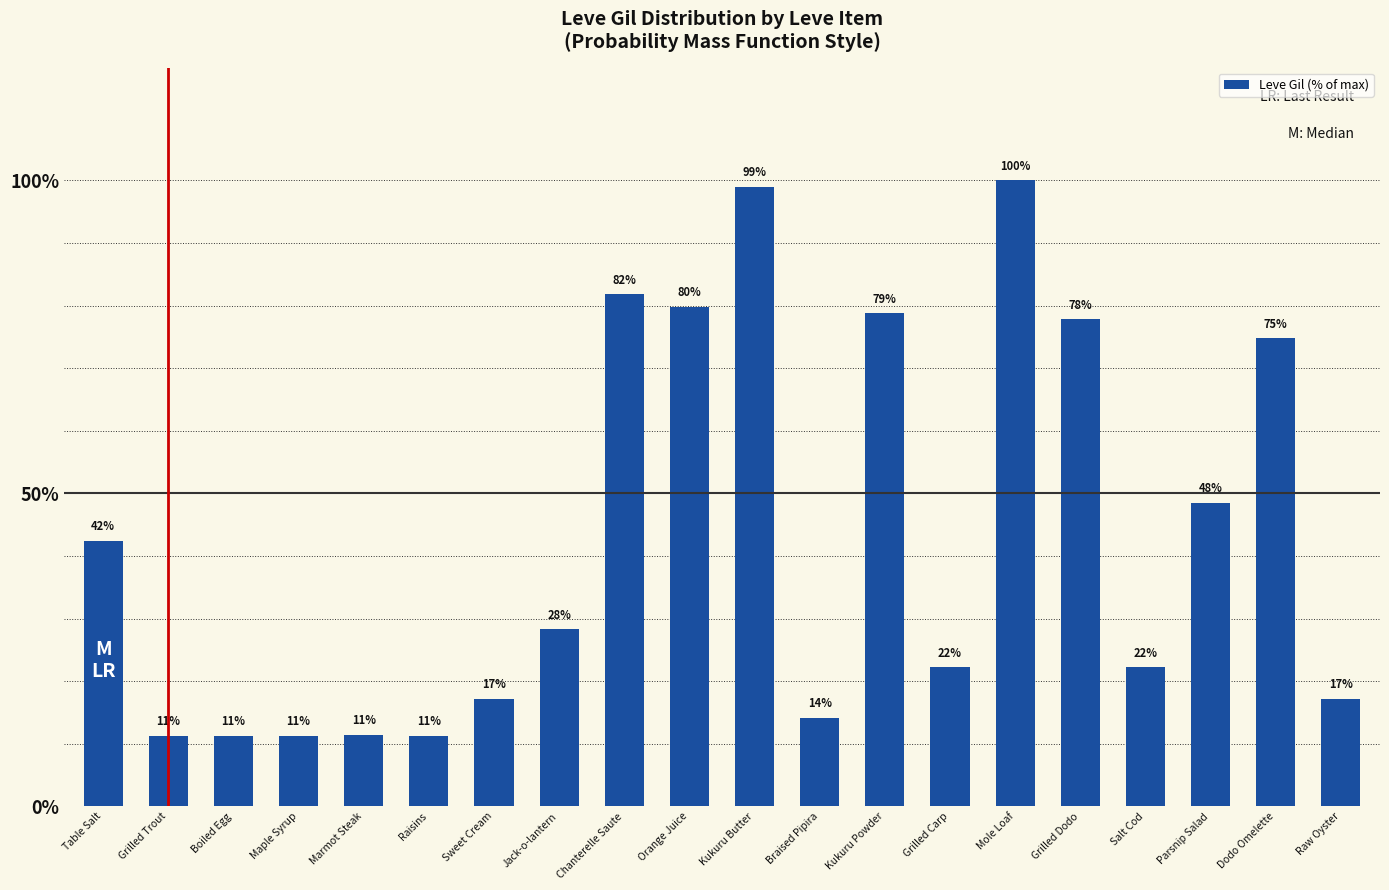

What is the label of the 2nd bar from the right?

Dodo Omelette